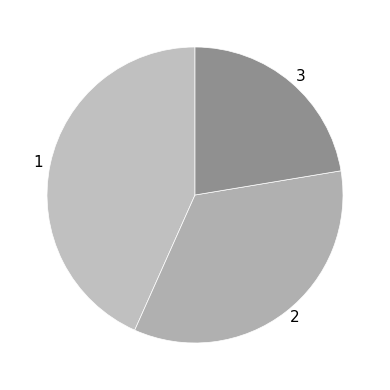

How many segments does this pie chart have?

3